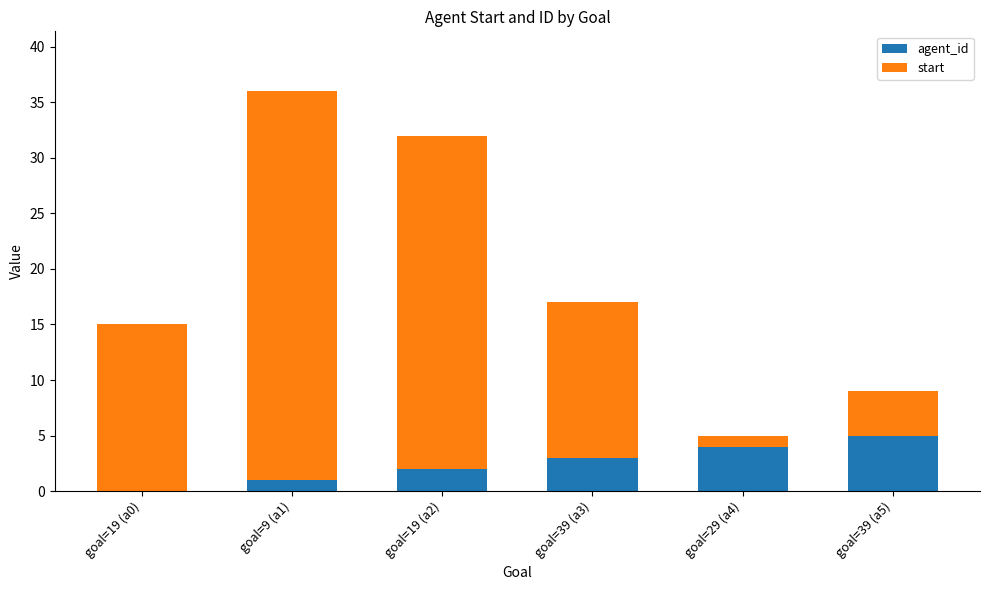

Is it true that agent_id equals 2 at goal=29 (a4)?

False